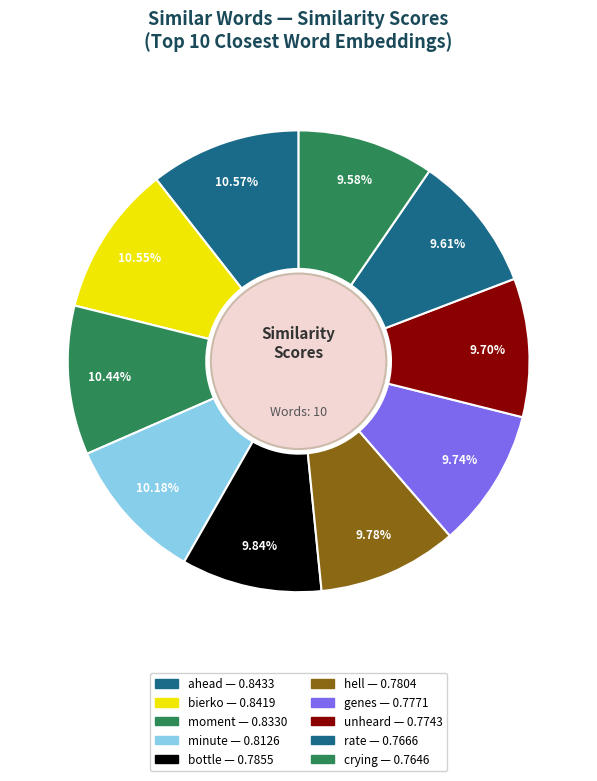

Is it true that bottle is 10% of the pie?

True